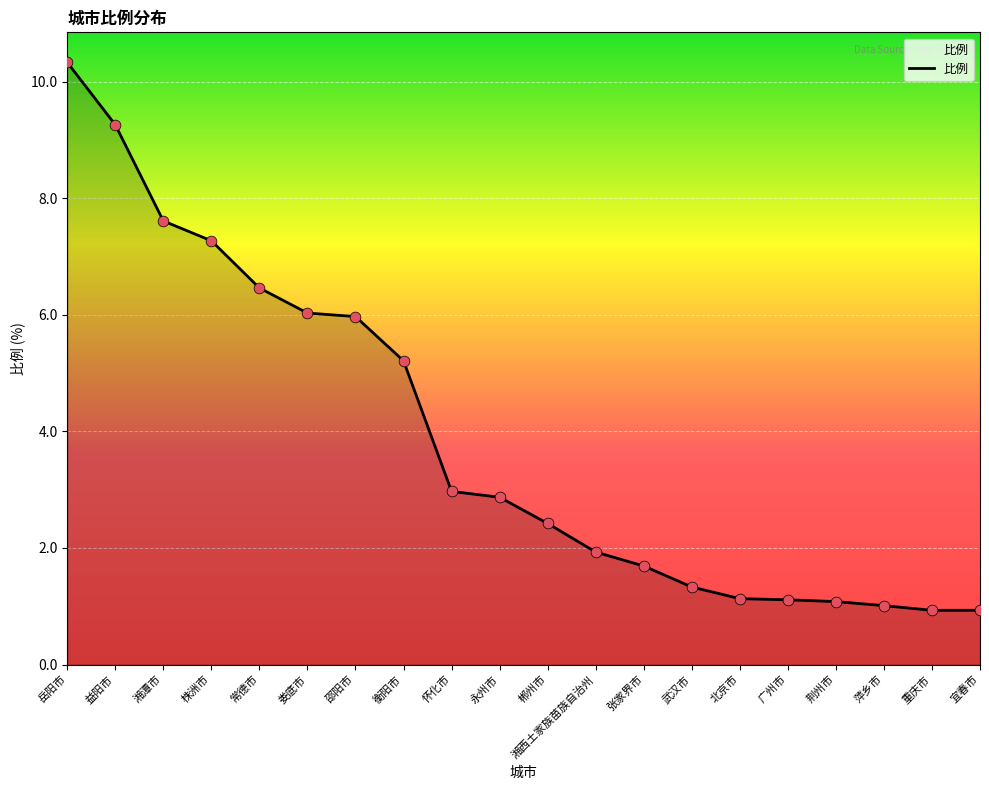

What is the change in value from 衡阳市 to 荆州市?

-4.1